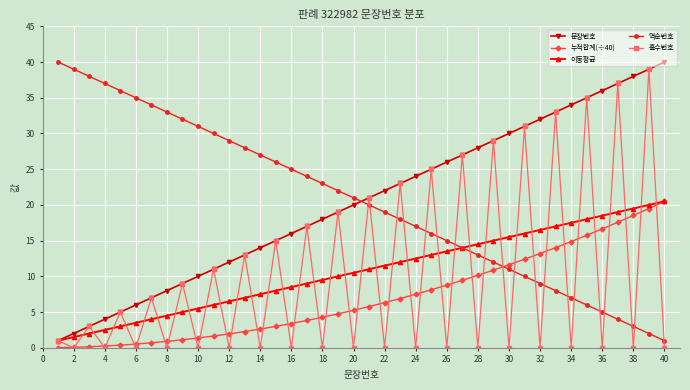

What is the value of the 이동평균 point at the 35th from the left?

18.0